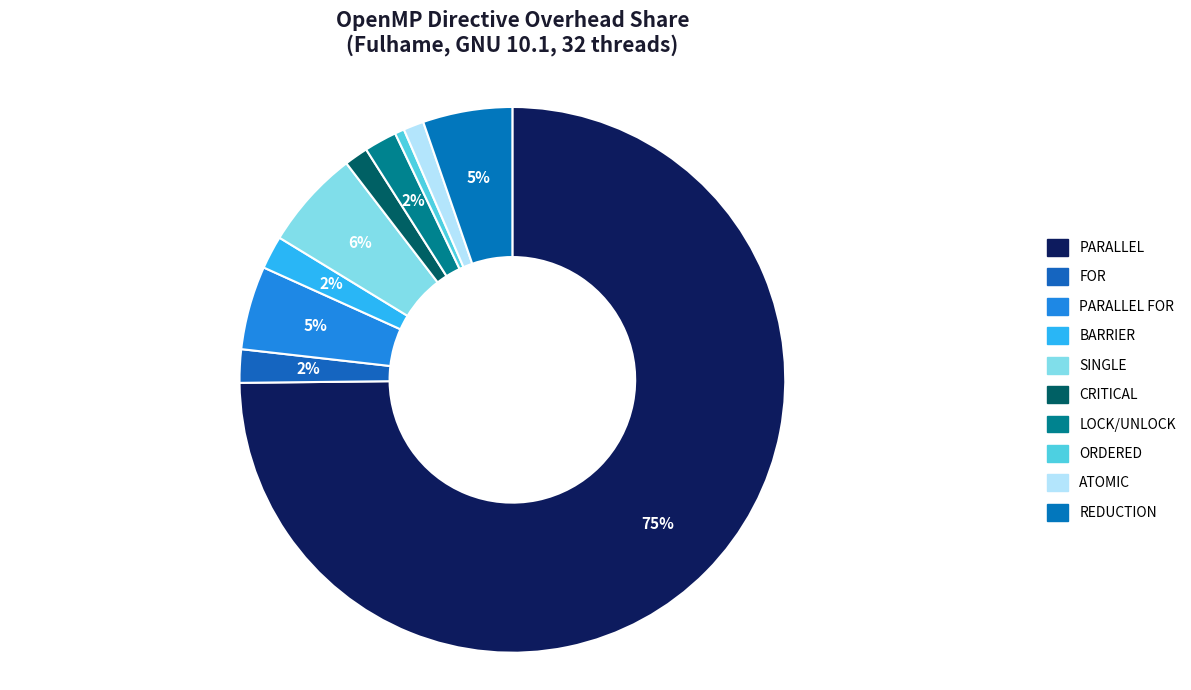

To the nearest percent, what is the difference between the largest and smallest slice percentages?

74%